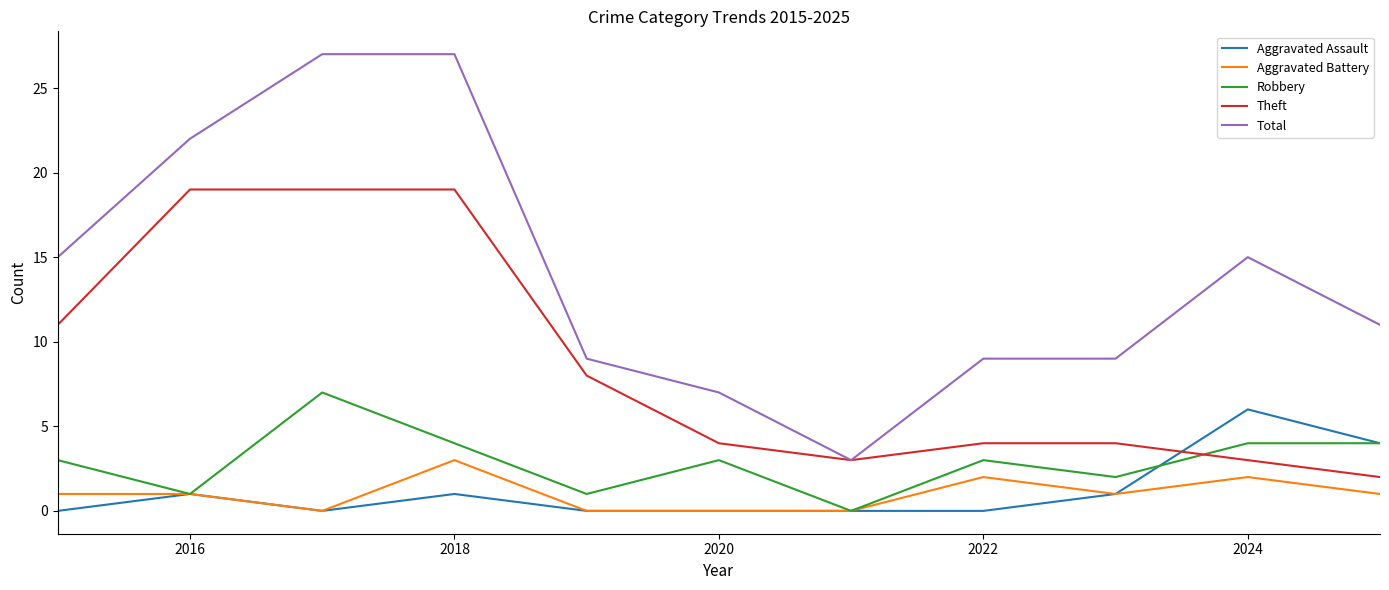

After their last crossing, which series has the higher values: Theft or Aggravated Assault?

Aggravated Assault